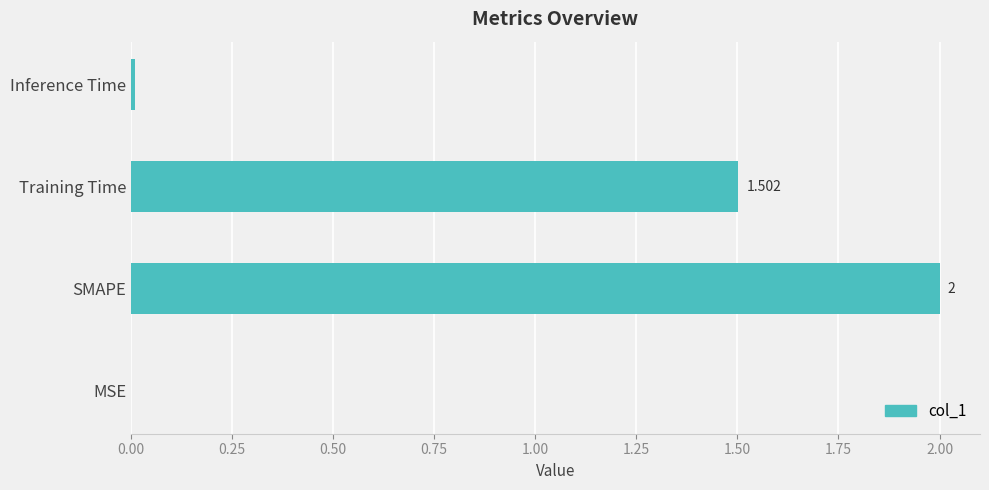

Which has a higher value, Inference Time or MSE?

Inference Time